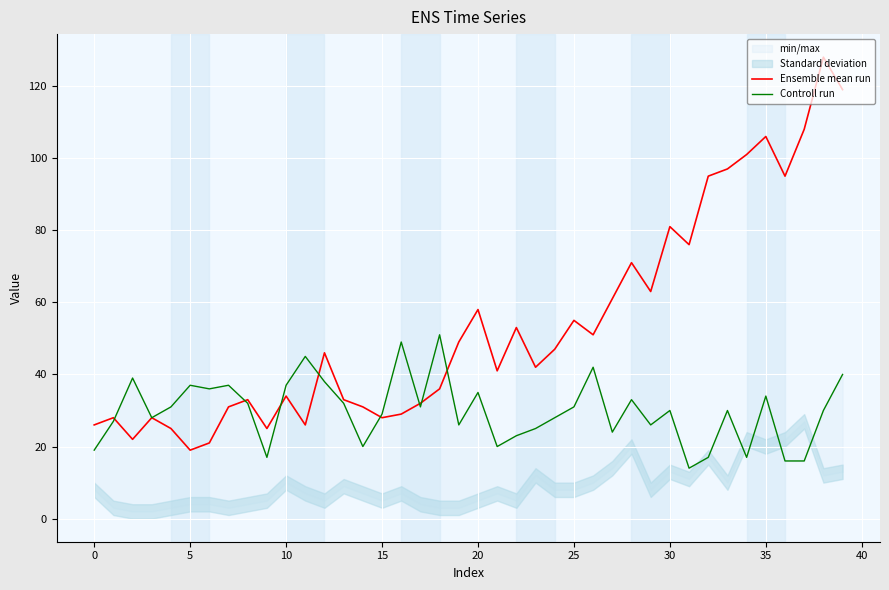

The value of Controll run at 14 is 33. True or false?

False